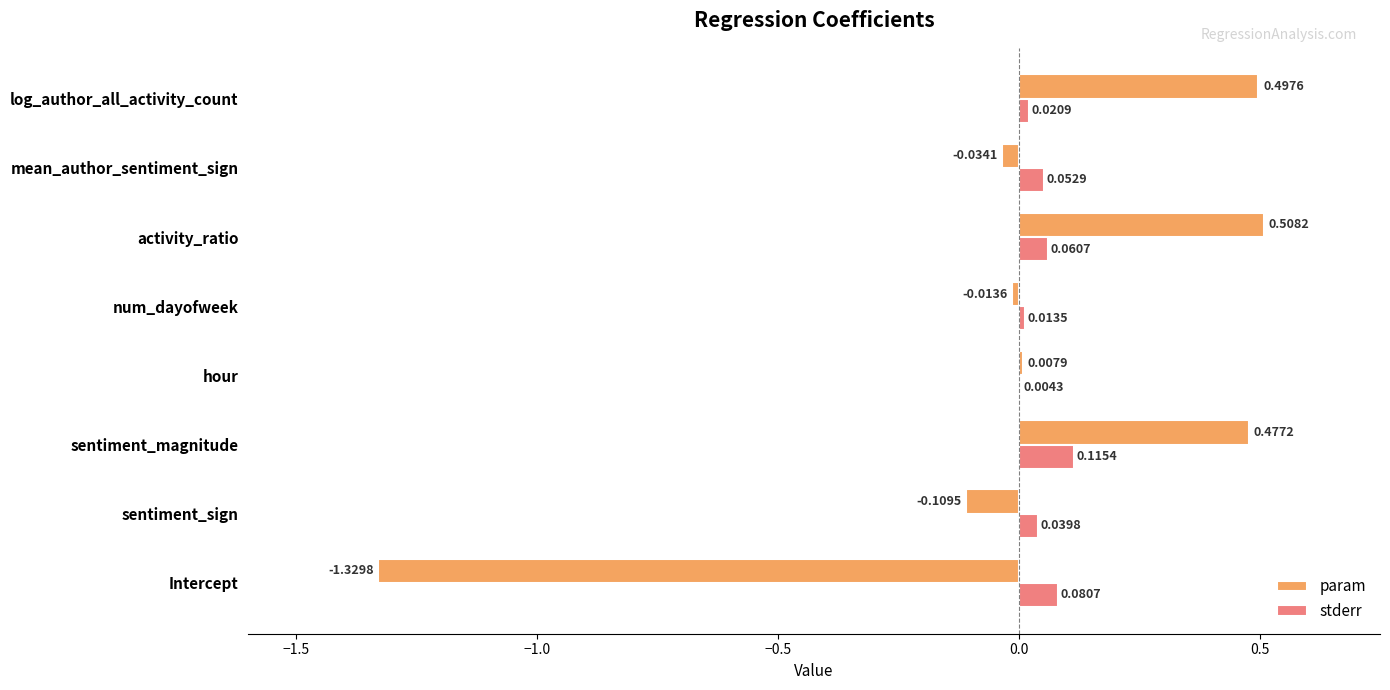

At which category does the chart reach its peak across all series?

activity_ratio